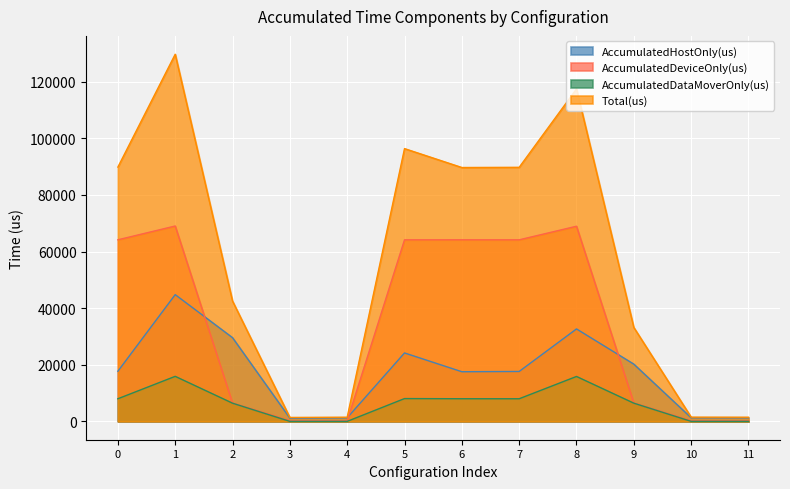

At 6, list the series in order from largest to smallest.

Total(us), AccumulatedDeviceOnly(us), AccumulatedHostOnly(us), AccumulatedDataMoverOnly(us)